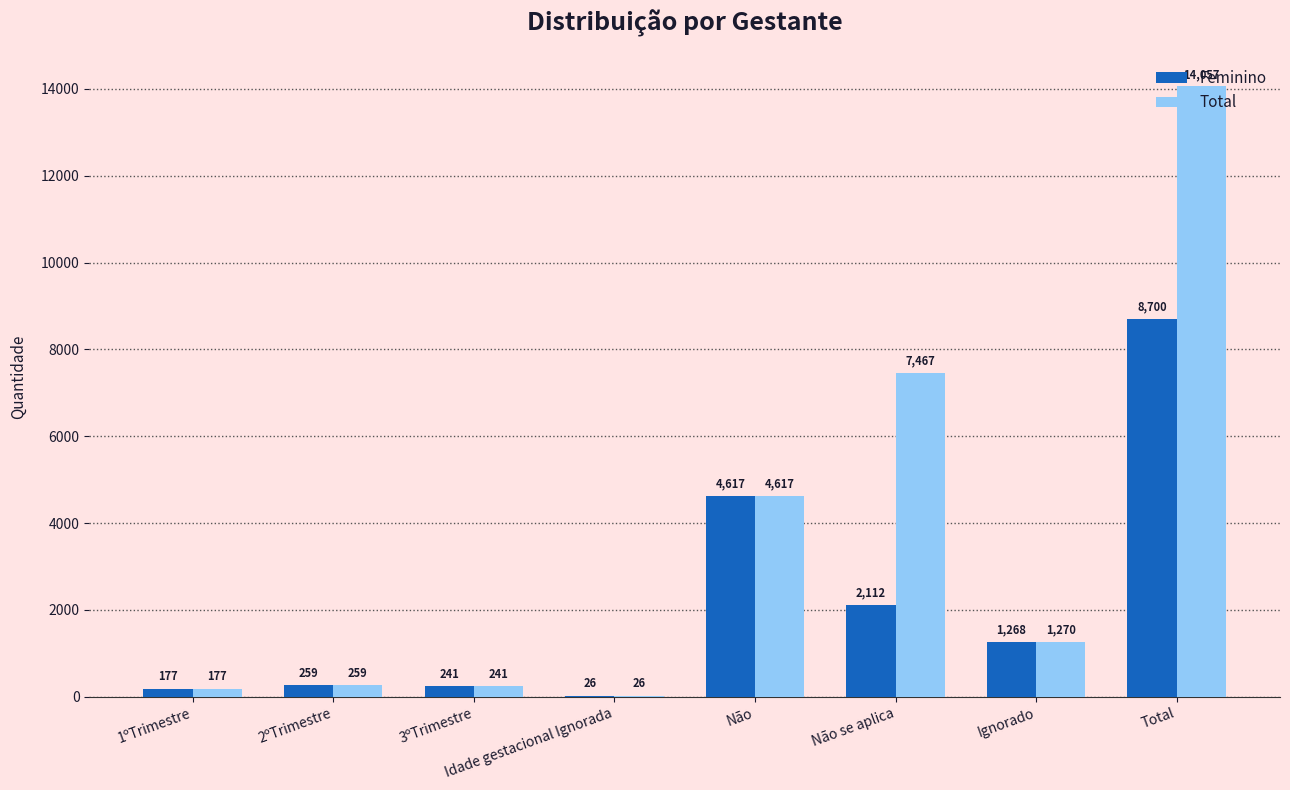

What is the greatest value displayed?

14057